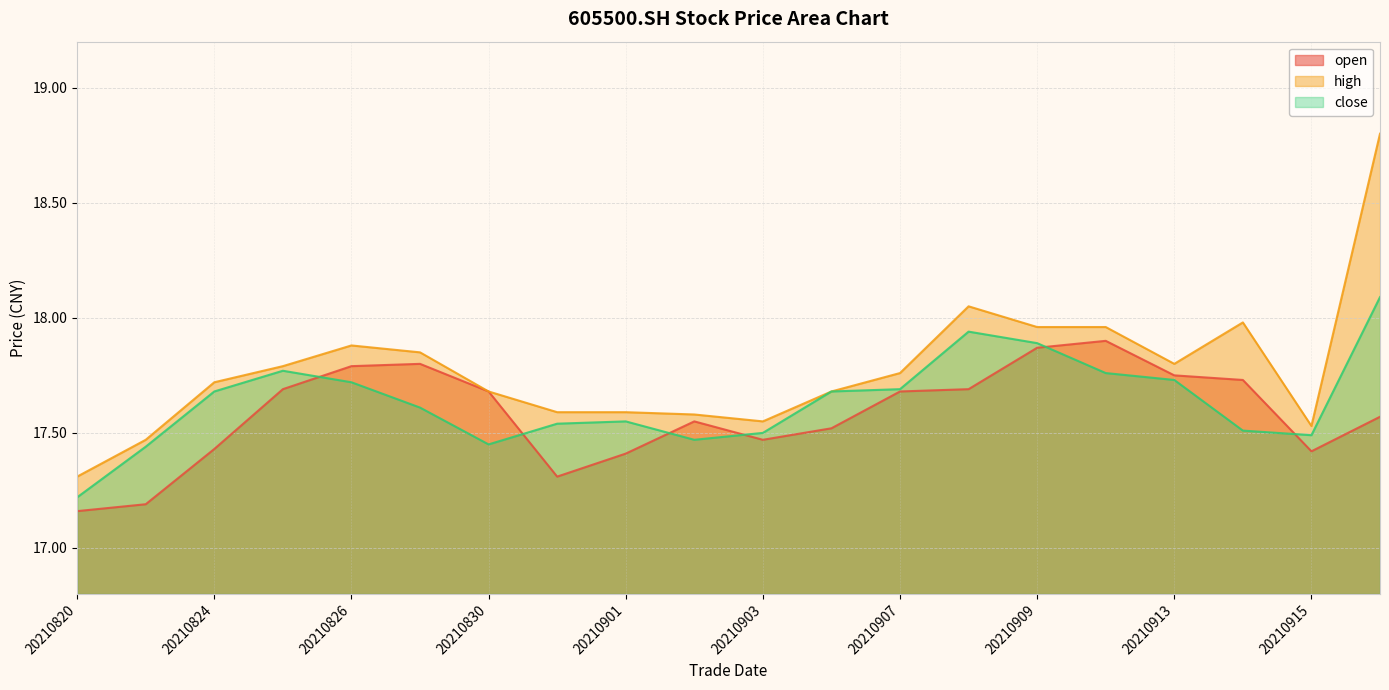

Rank the categories by close value from highest to lowest.

20210916, 20210908, 20210909, 20210825, 20210910, 20210913, 20210826, 20210907, 20210824, 20210906, 20210827, 20210901, 20210831, 20210914, 20210903, 20210915, 20210902, 20210830, 20210823, 20210820